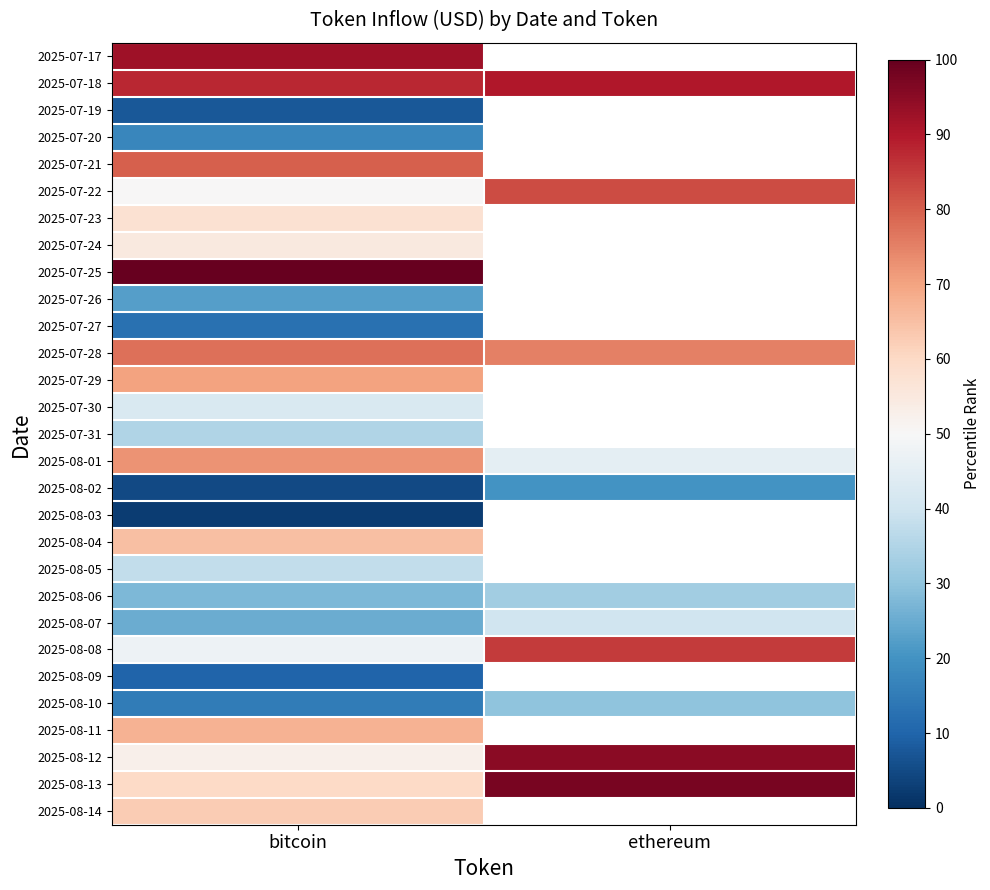

At which category is the sum across all series the highest?

bitcoin